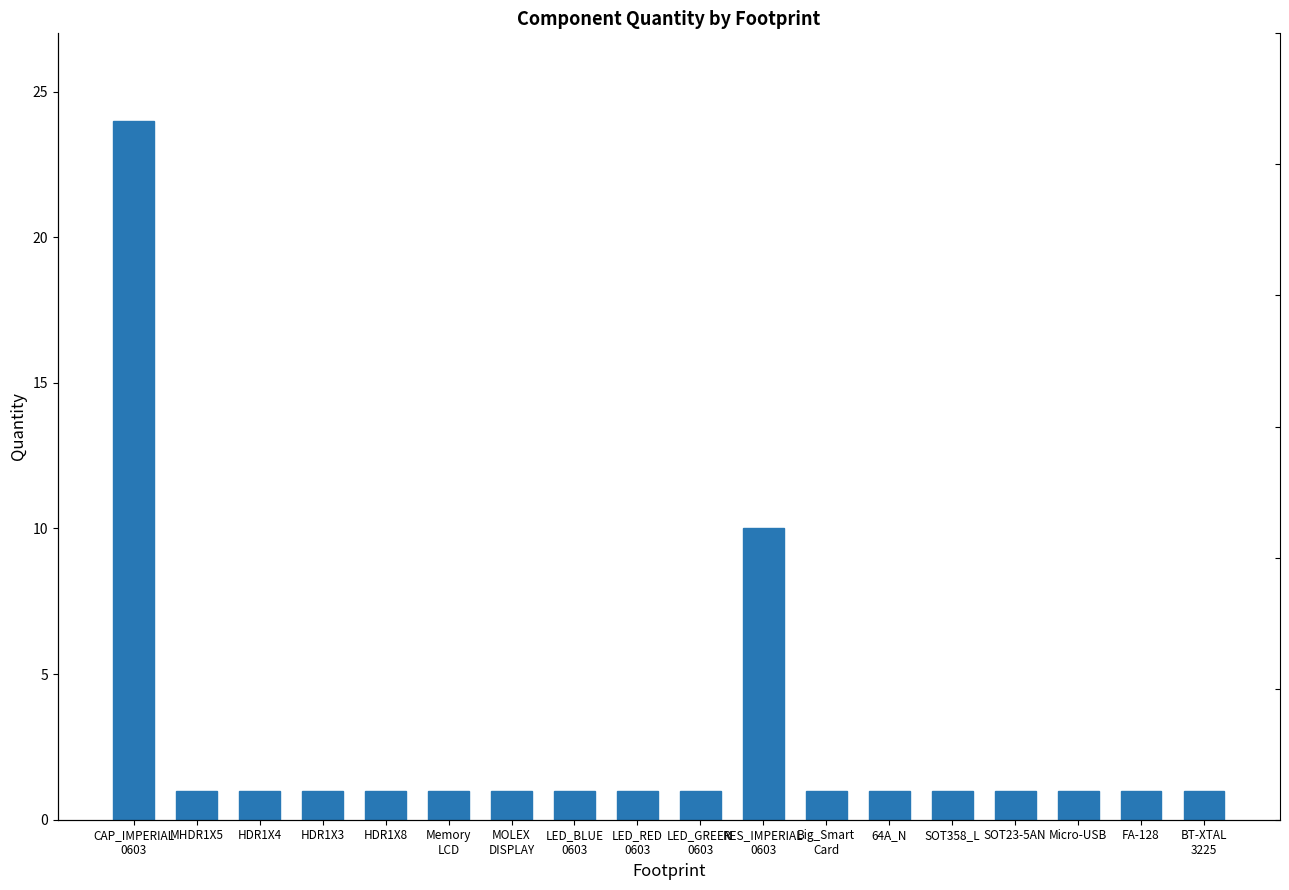

What is the change in value from CAP_IMPERIAL
0603 to FA-128?

-23